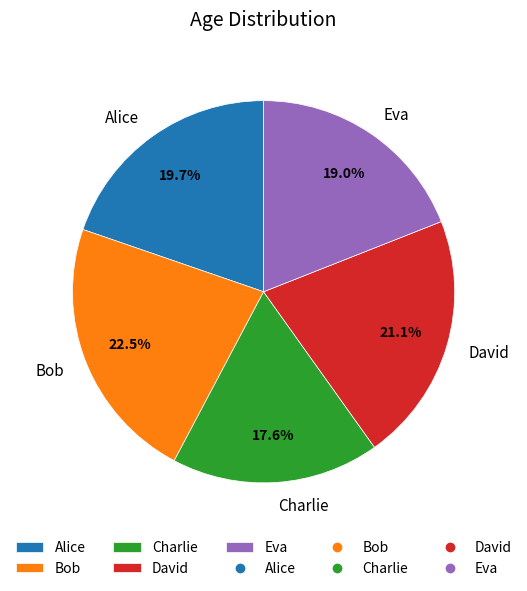

Is there a majority slice in this chart?

No